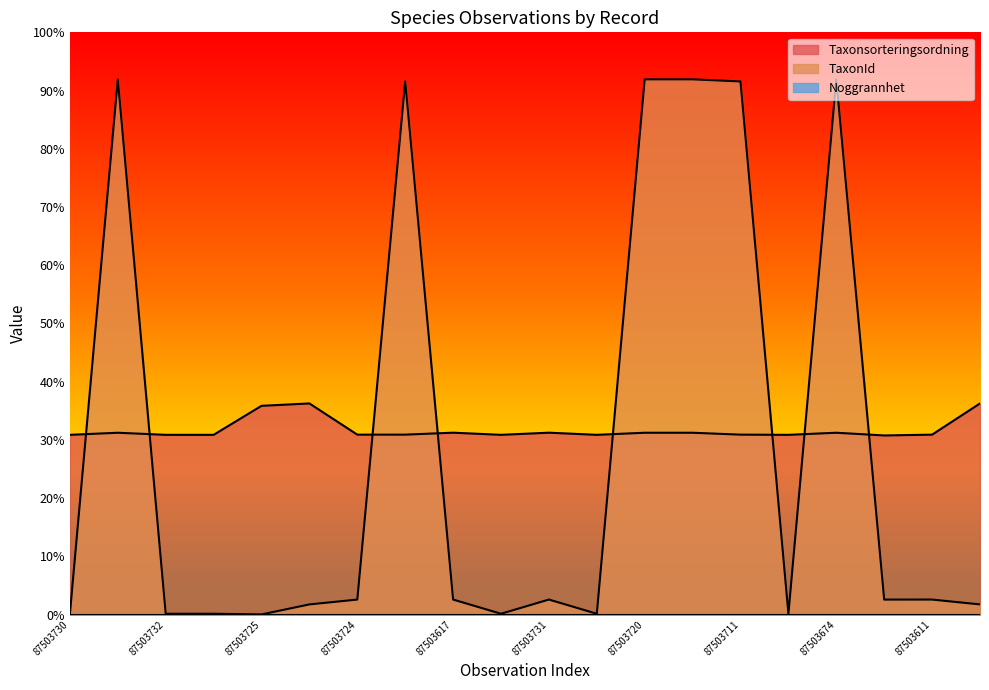

Is it true that Taxonsorteringsordning equals 77177 at 87503637?

True